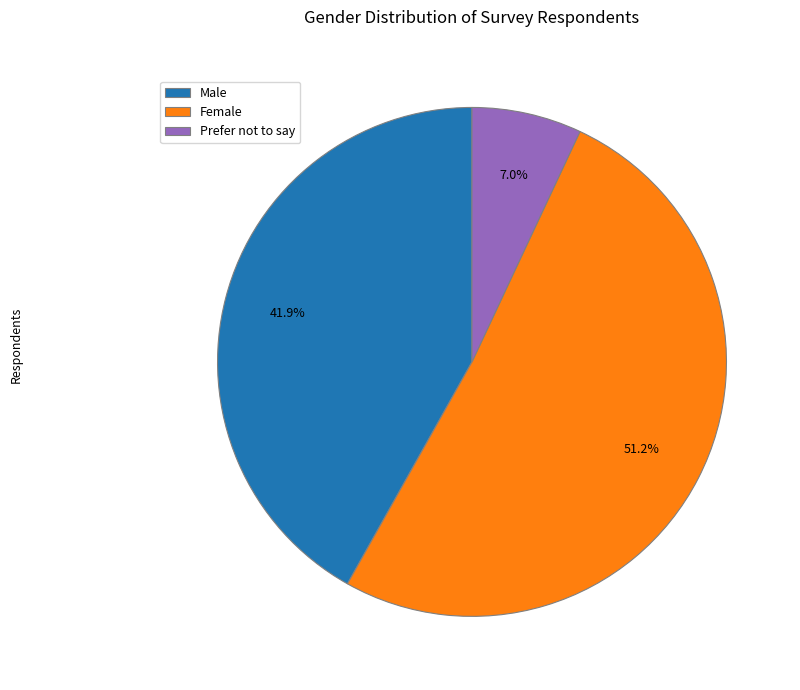

To the nearest percent, what is the combined percentage of Prefer not to say and Male?

49%